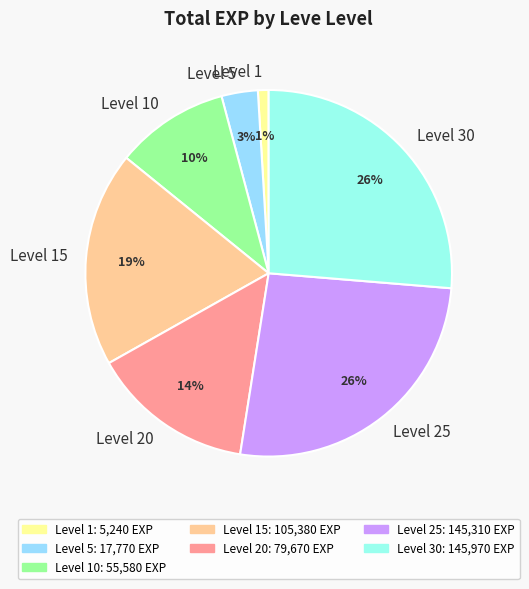

Combined, do Level 30 and Level 15 account for over 50%?

No